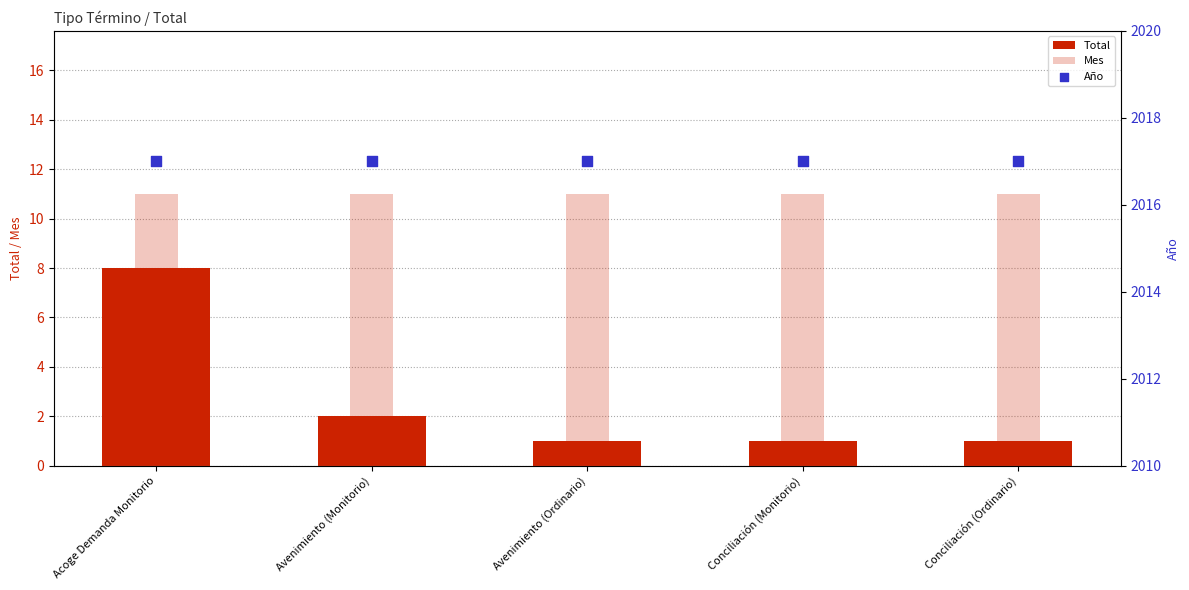

Which series contains the lowest Y value?

Total